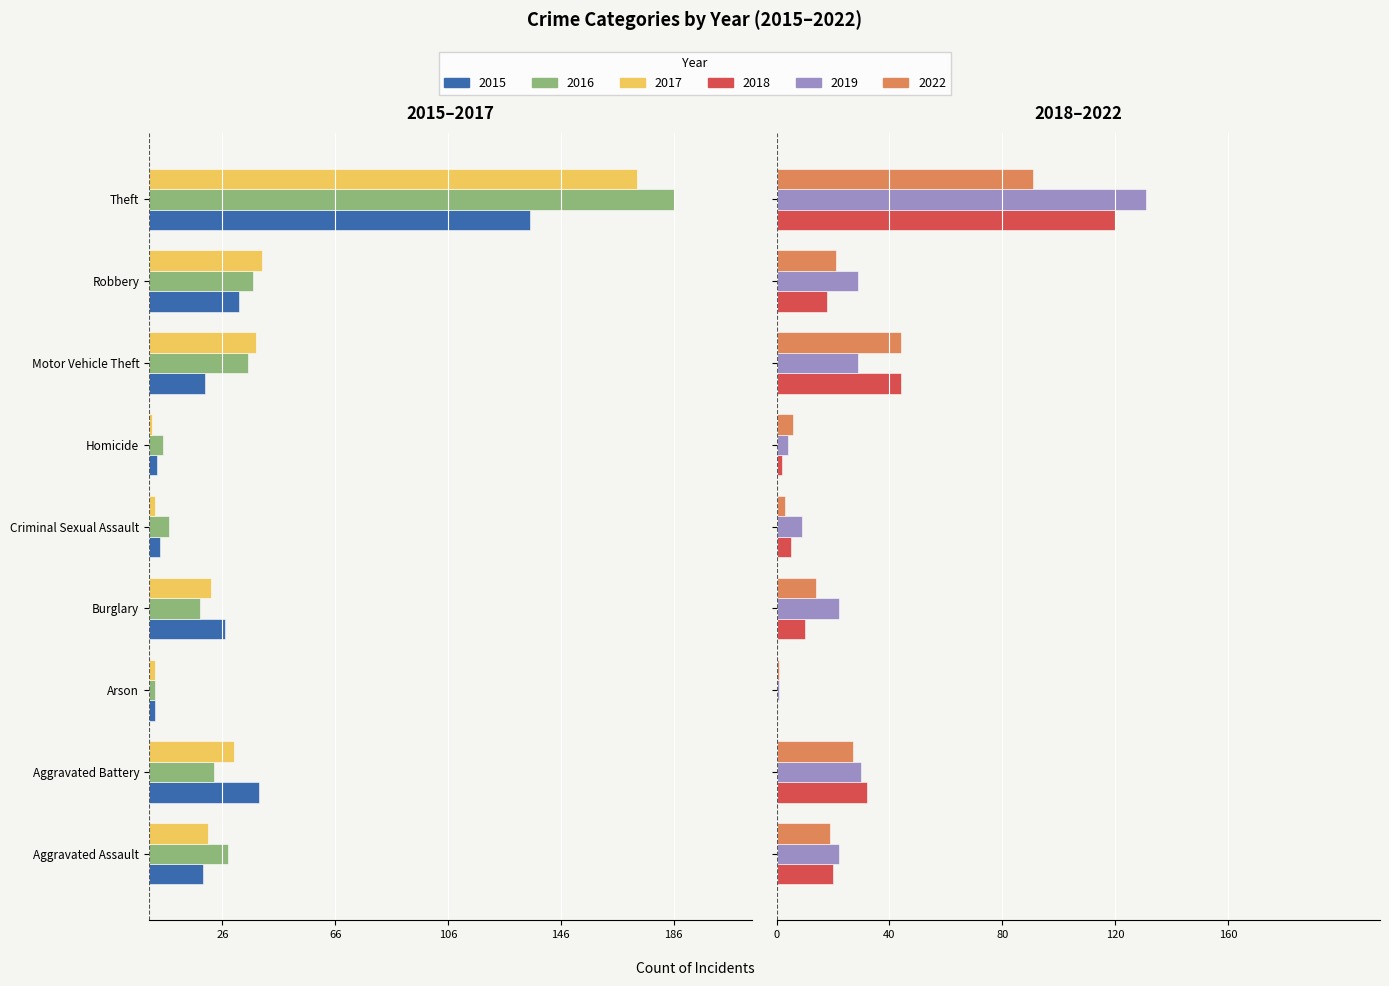

What is the lowest value of the 2022 series?

1